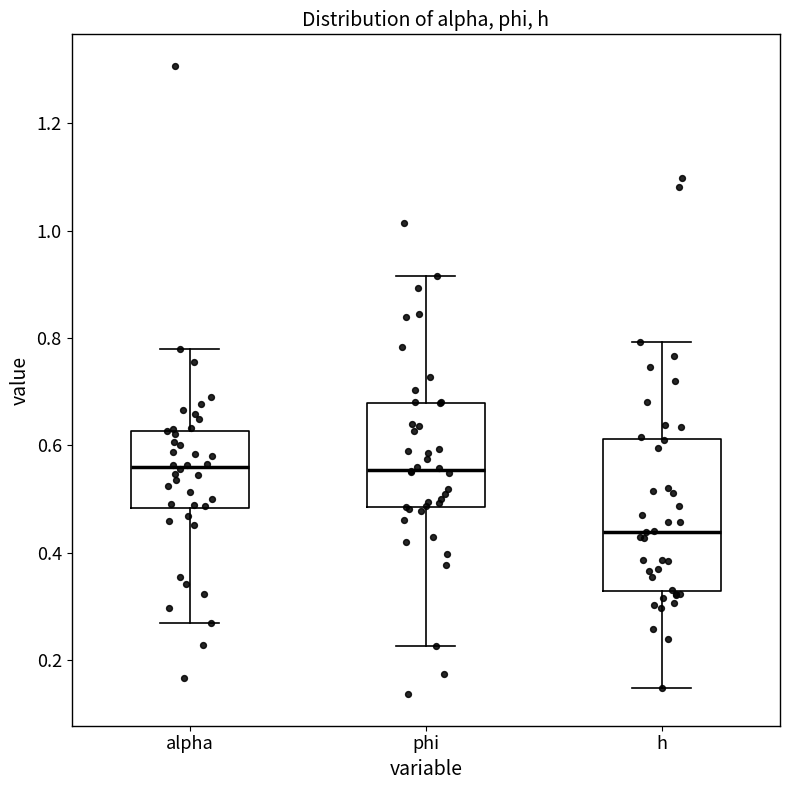

Which box is the tallest, from its lower edge to its upper edge?

h